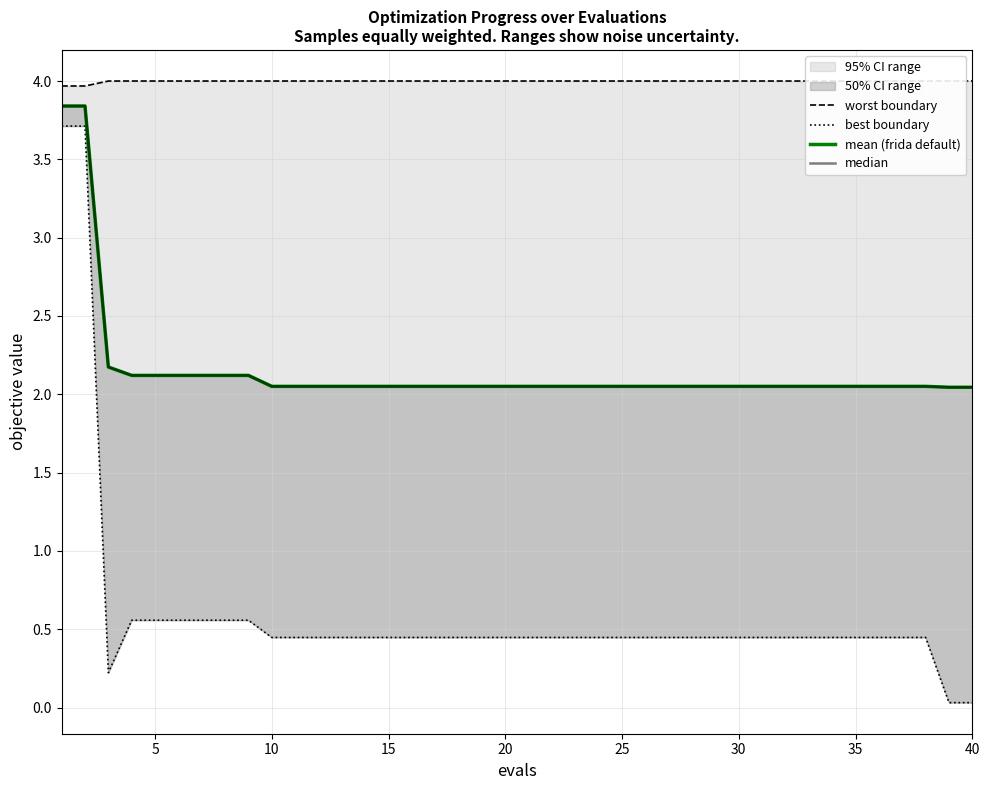

What is the highest value of the worst boundary series?

4.0